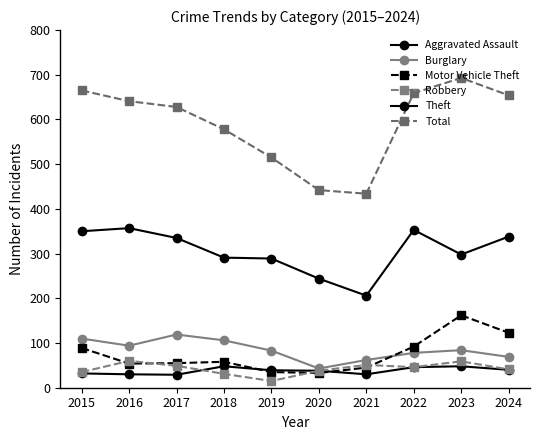

How many lines are shown in the chart?

6